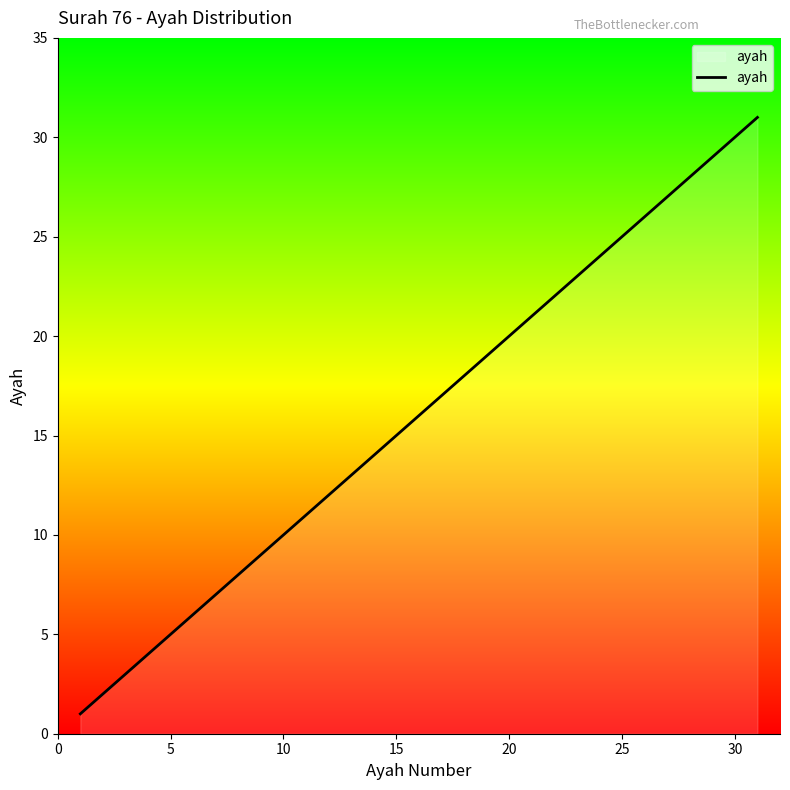

What is the maximum value shown in the chart?

31